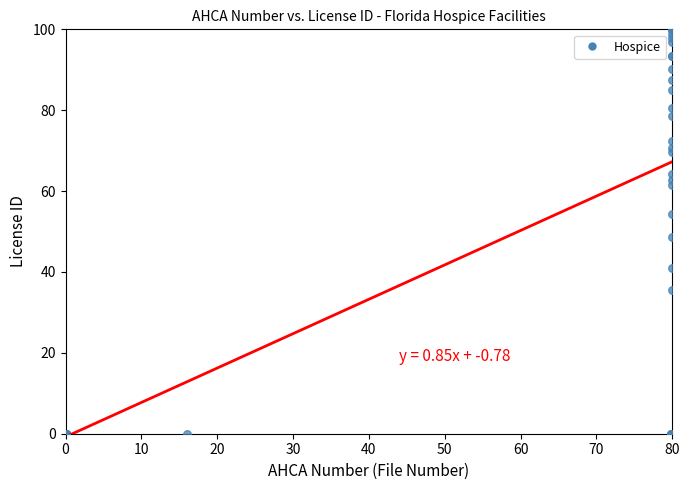

What Y value in the scatter plot is closest to 50?

48.8